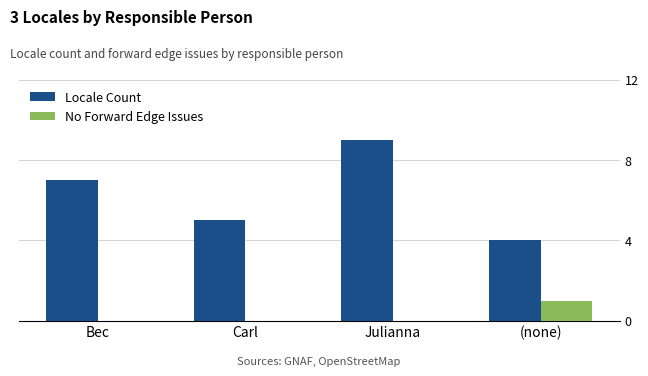

Between Carl and Julianna, which series saw the biggest shift?

Locale Count